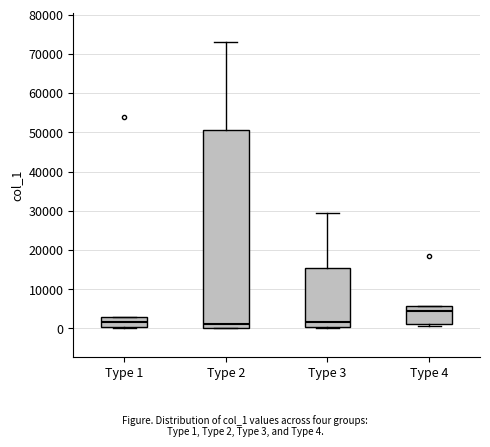

Where does the upper whisker of the box for Type 3 end on the y-axis? The values are not printed on the chart, so give them approximately, as read against the axis.

29000